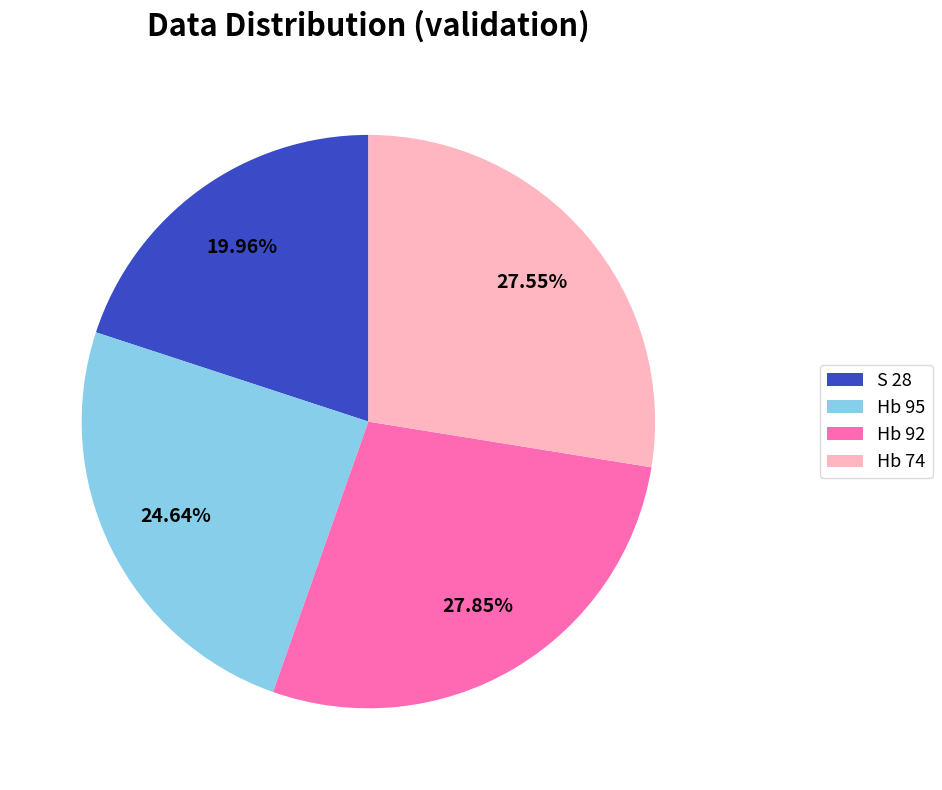

To the nearest percent, what is the combined percentage of Hb 74 and Hb 95?

52%